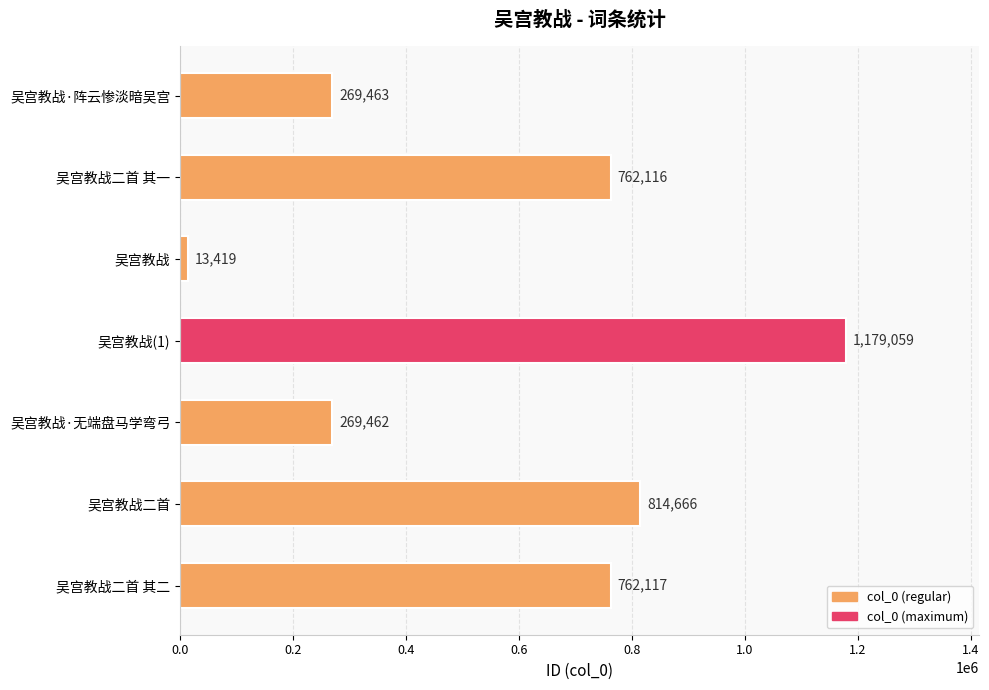

List the labels in order of value, smallest first.

吴宫教战, 吴宫教战·无端盘马学弯弓, 吴宫教战·阵云惨淡暗吴宫, 吴宫教战二首 其一, 吴宫教战二首 其二, 吴宫教战二首, 吴宫教战(1)